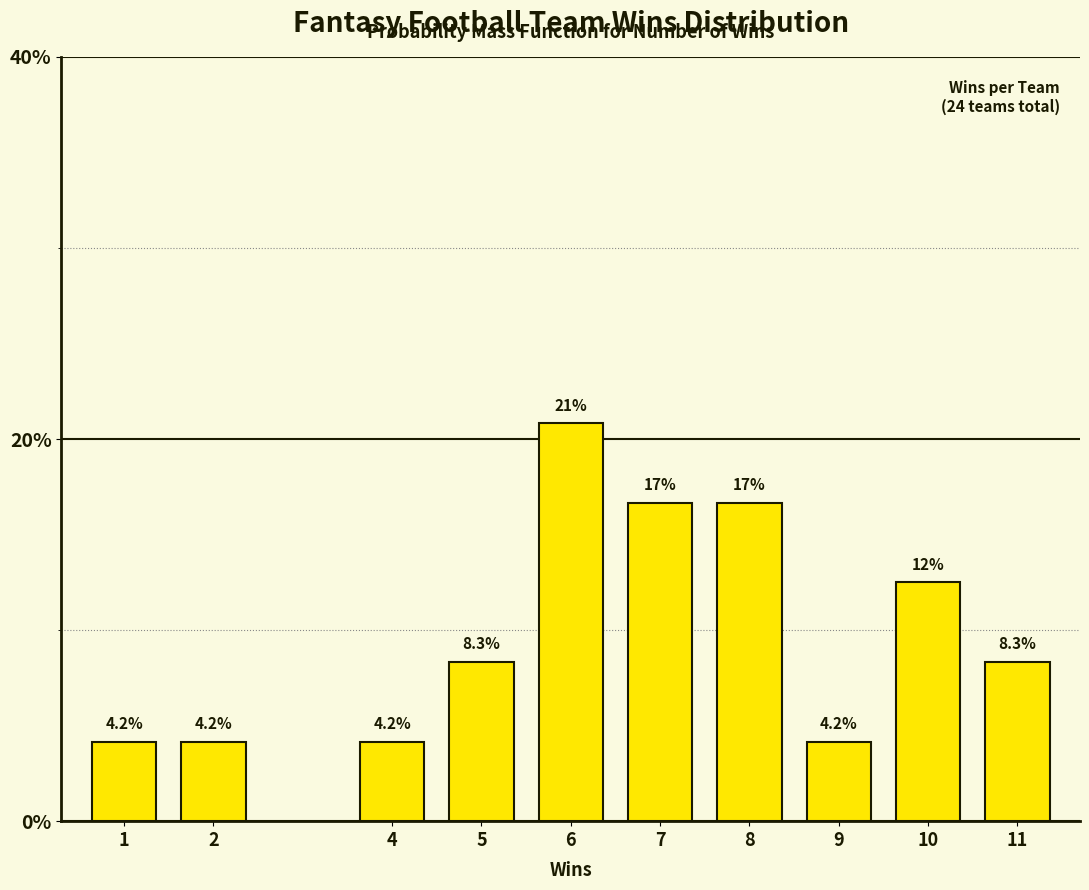

Reading left to right, what are all the values shown in this chart?

1=4.2	2=4.2	4=4.2	5=8.3	6=20.8	7=16.7	8=16.7	9=4.2	10=12.5	11=8.3